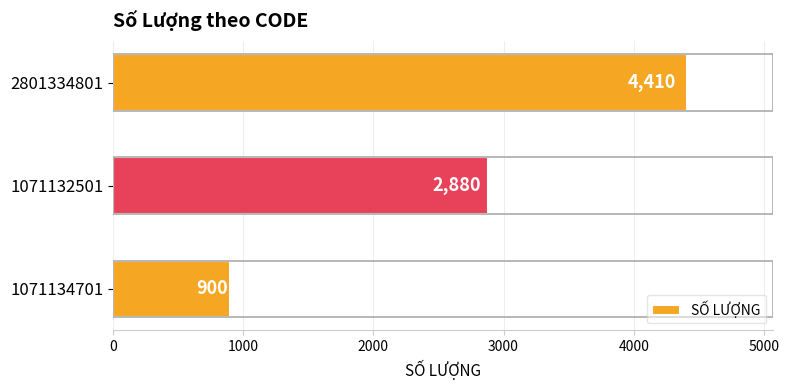

List the labels in order of value, smallest first.

1071134701, 1071132501, 2801334801